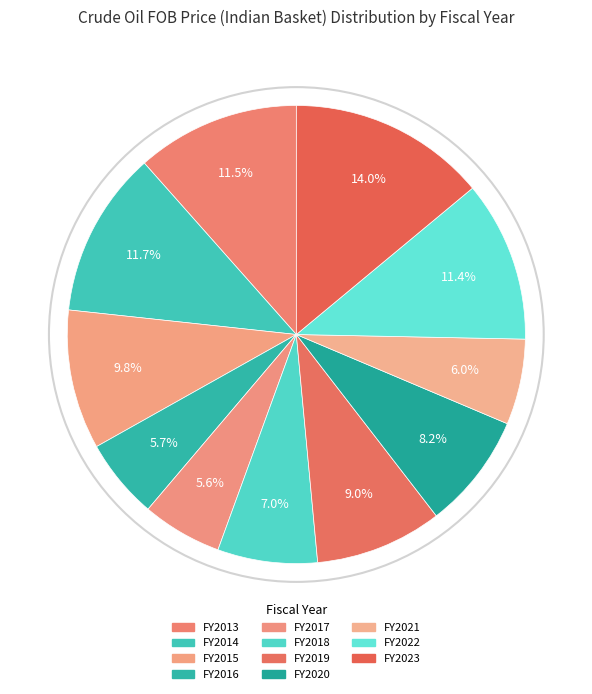

Does FY2015 represent more than half of the total?

No